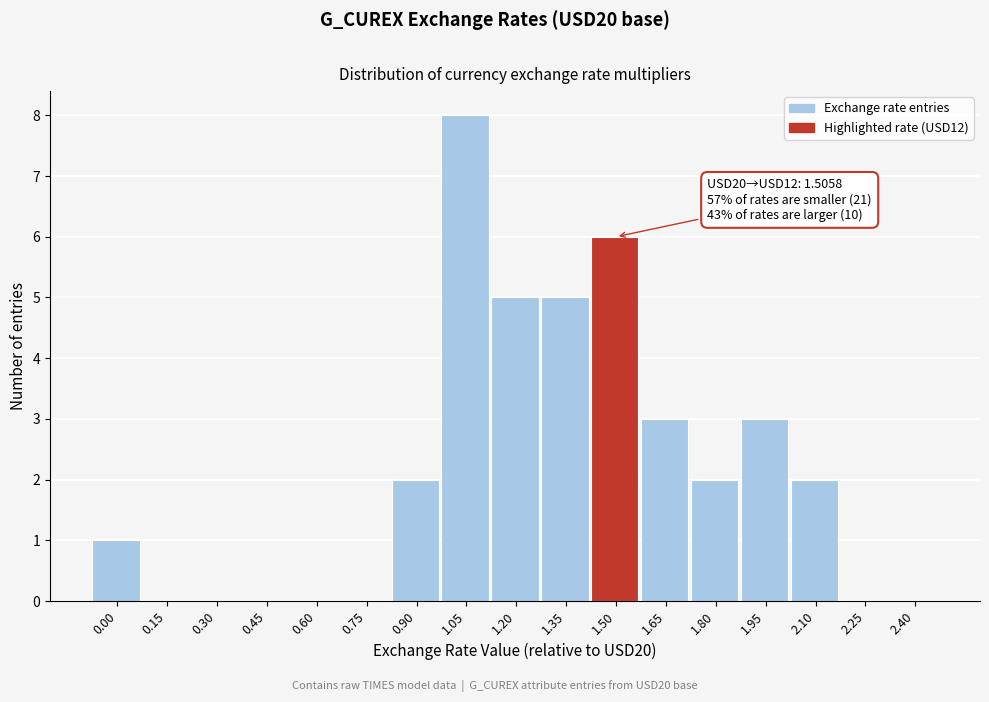

Reading left to right, what are all the values shown in this chart?

0.00=1	0.15=0	0.30=0	0.45=0	0.60=0	0.75=0	0.90=2	1.05=8	1.20=5	1.35=5	1.50=6	1.65=3	1.80=2	1.95=3	2.10=2	2.25=0	2.40=0